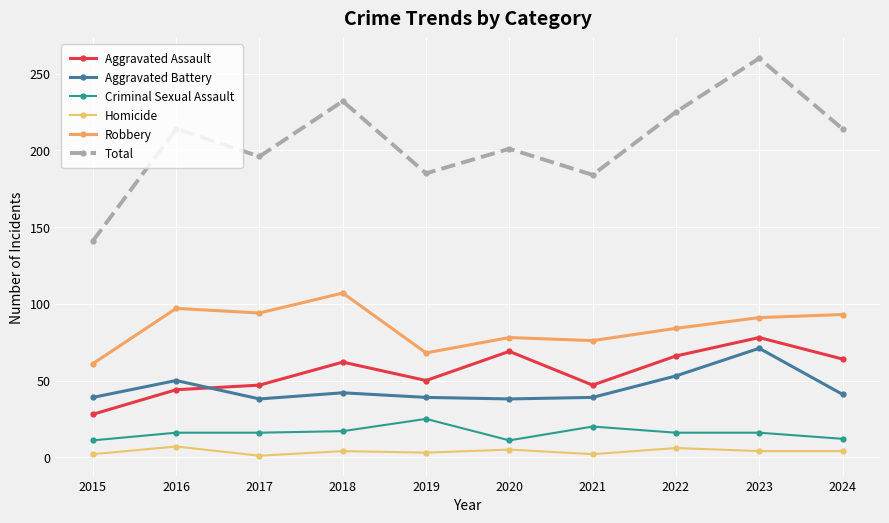

At how many categories does at least one series exceed 45?

10